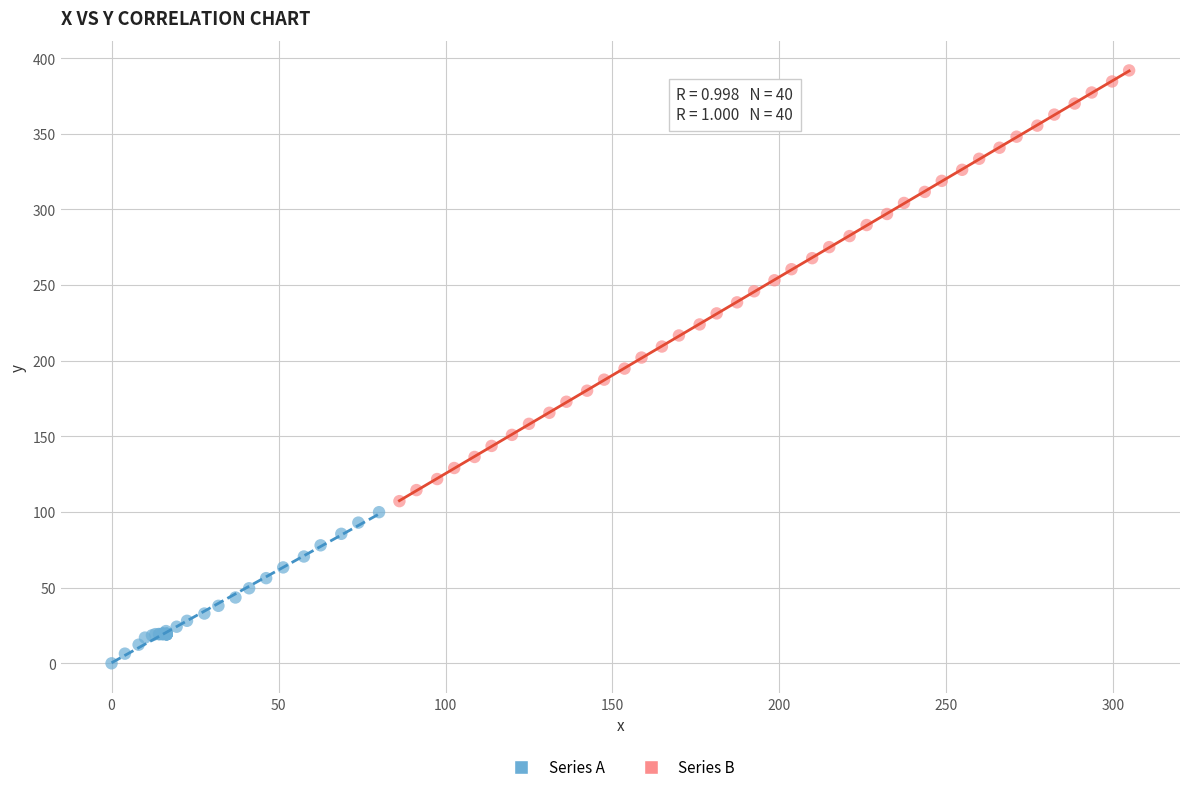

What are all the series names shown in the legend?

Series A, Series B